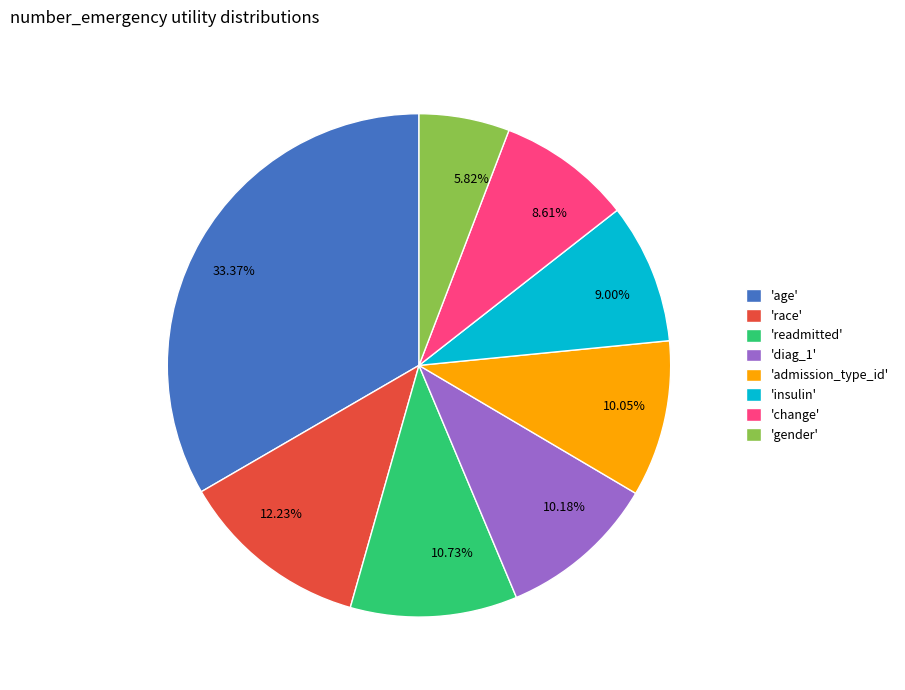

Does any single category account for the majority?

No